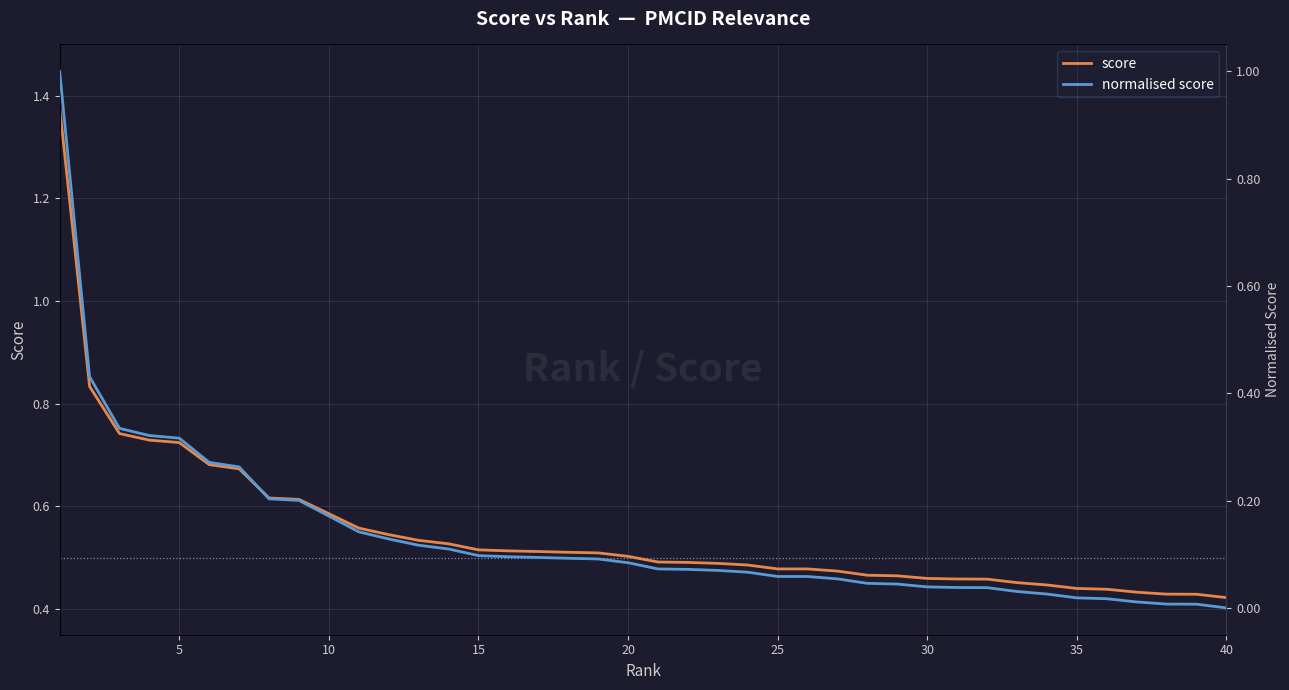

Between 25 and 15, which series saw the biggest shift?

normalised score